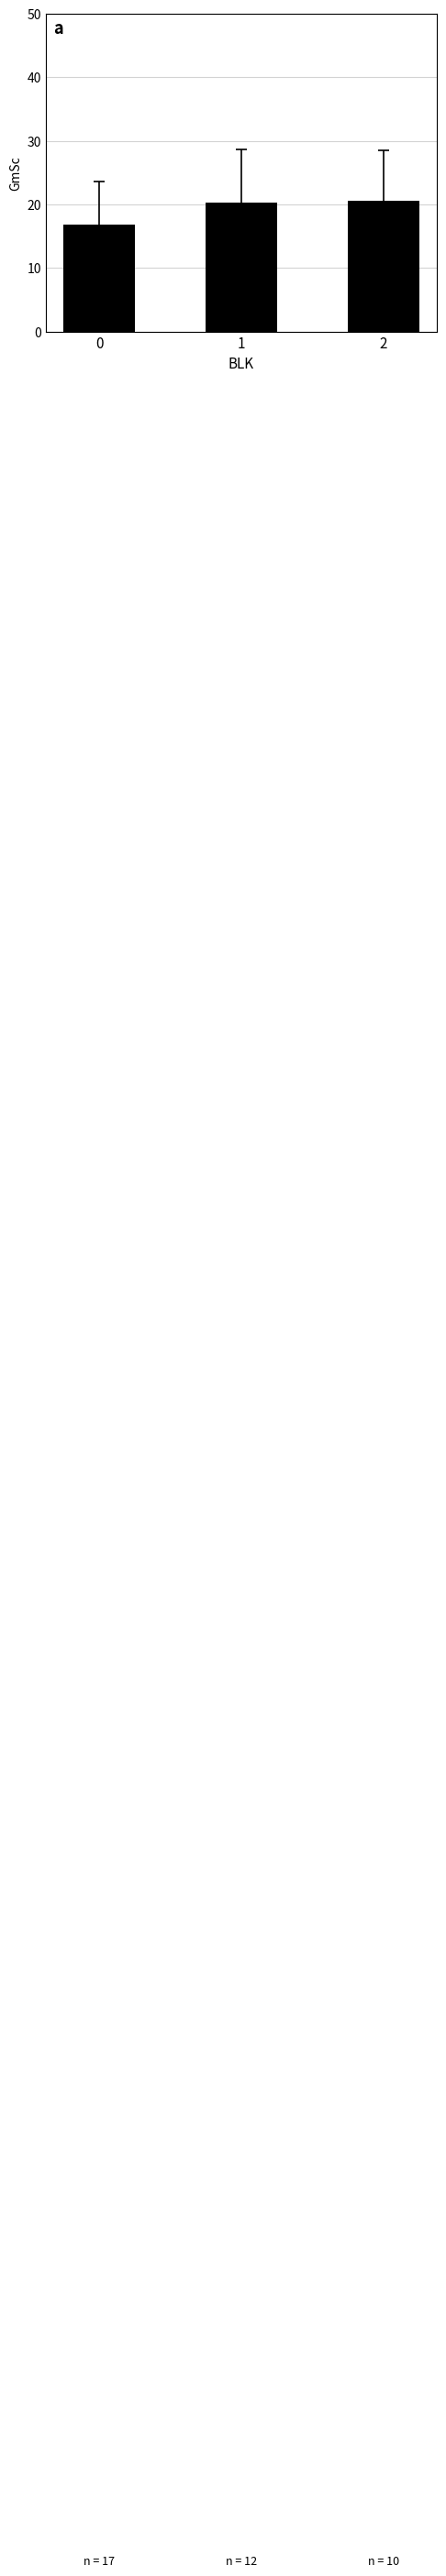

The value at 2 is 29.5. True or false?

False